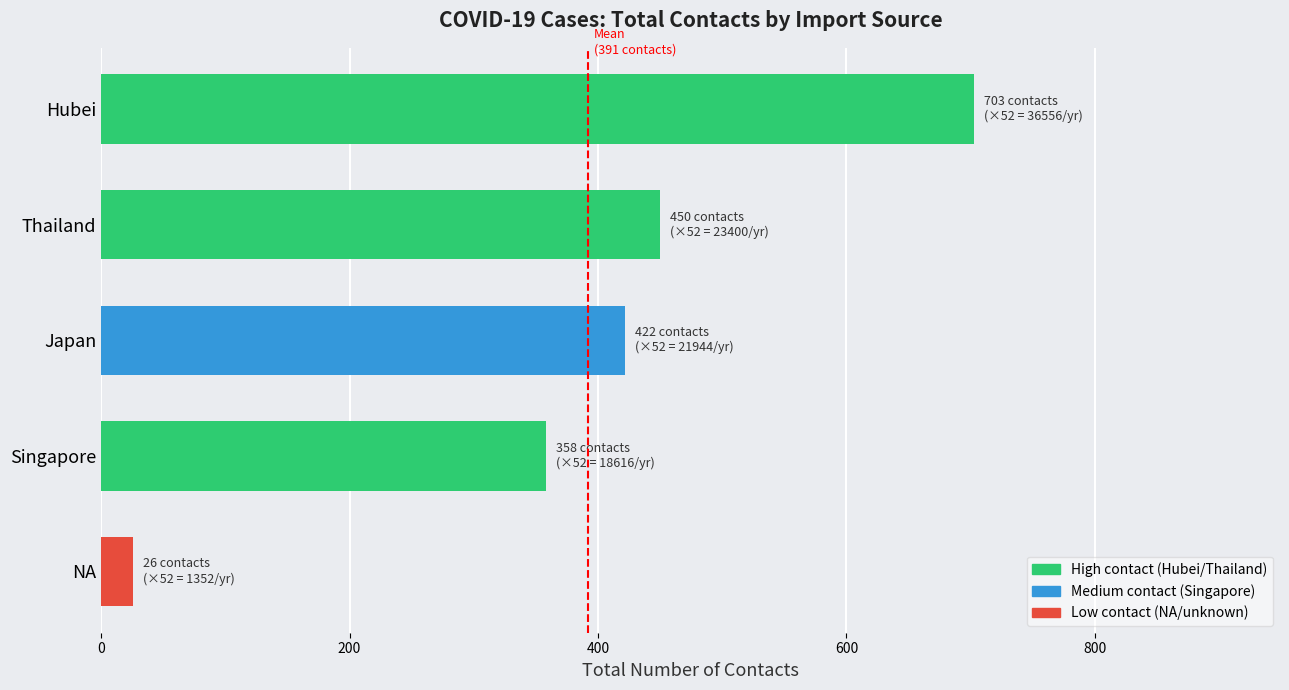

How many data points are less than 422?

2